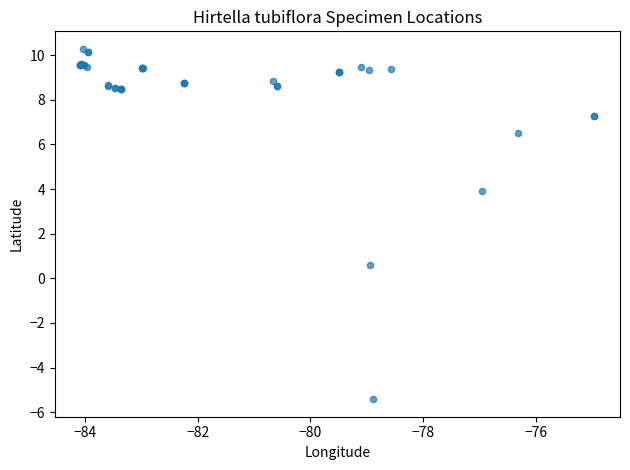

What Y value in the scatter plot is closest to 2?

0.6